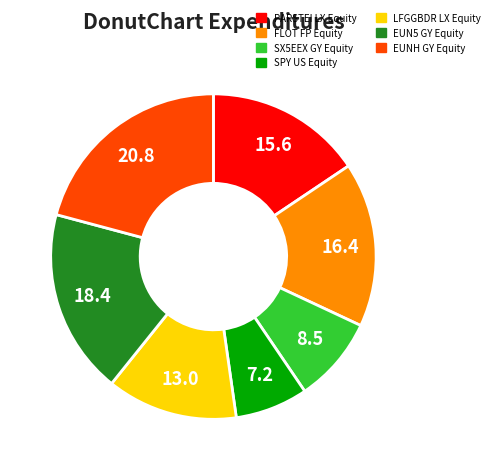

Combined, do LFGGBDR LX Equity and FLOT FP Equity account for over 50%?

No